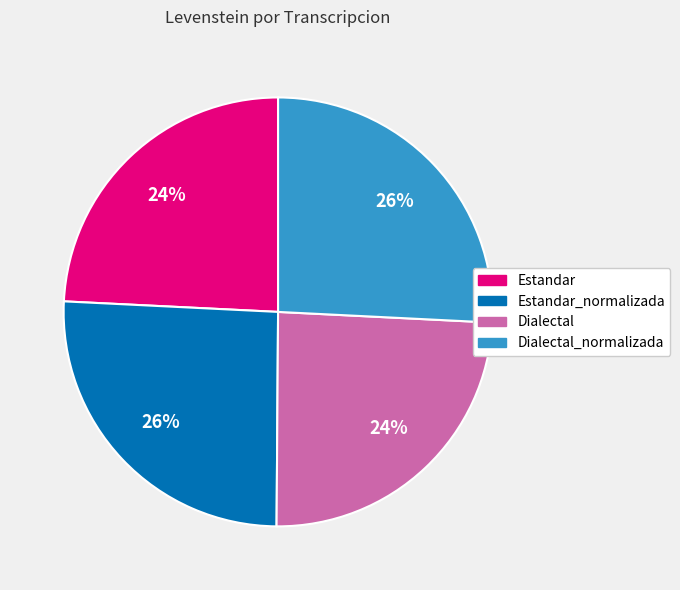

Is there a majority slice in this chart?

No